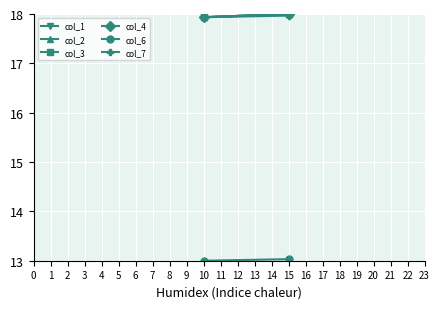

Is it true that col_7 equals 9.3 at 10?

False